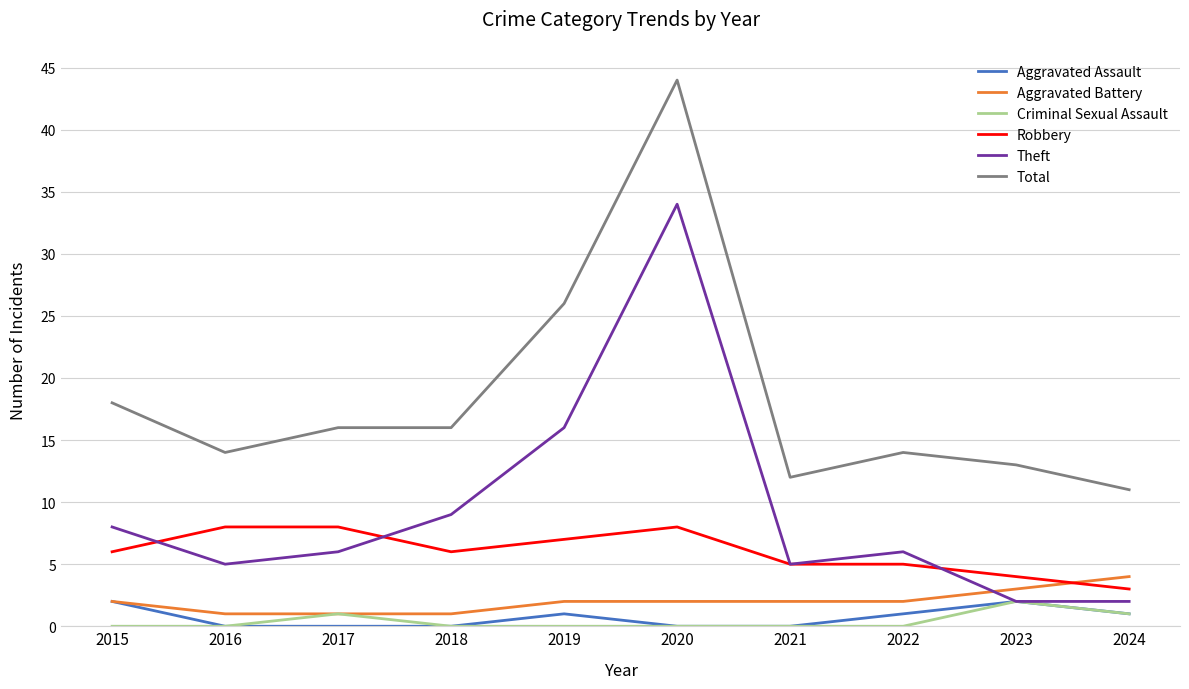

Is it true that Aggravated Battery equals 2 at 2022?

True